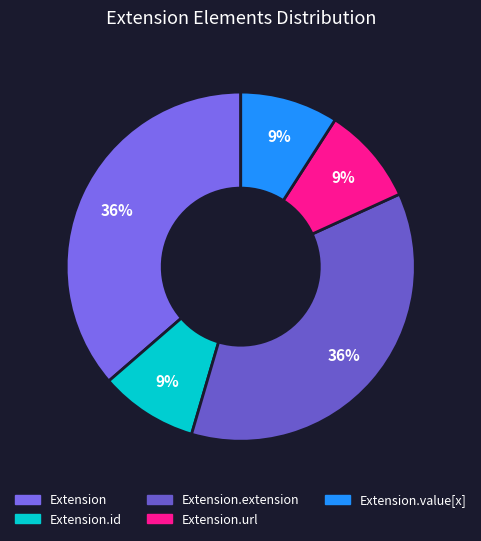

Does Extension.extension represent more than half of the total?

No